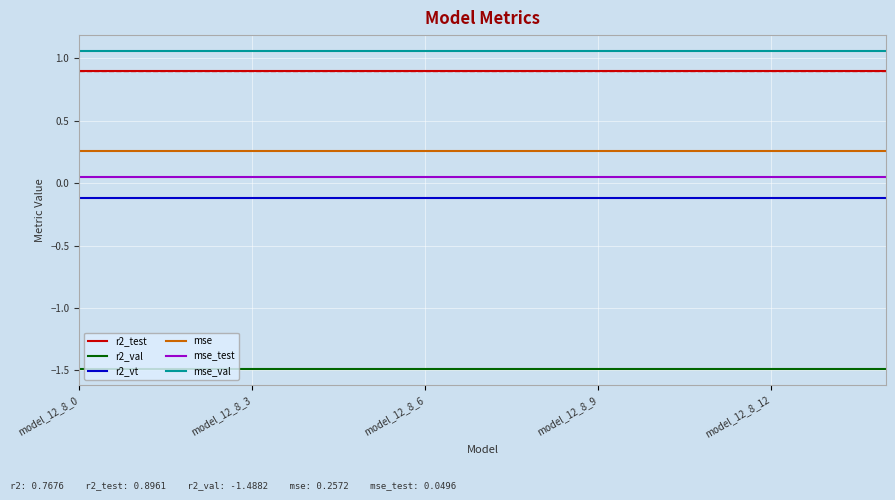

Rank the series by their maximum value, from lowest to highest.

r2_val, r2_vt, mse_test, mse, r2_test, mse_val